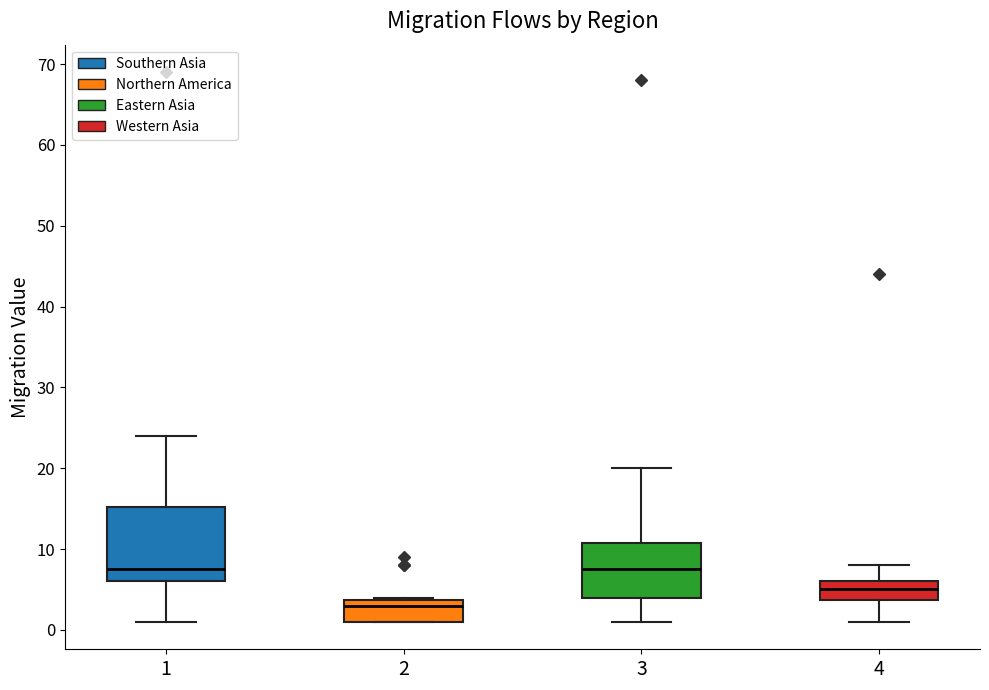

Reading left to right, transcribe this box plot: for each box, give where its median line is, the range the box spans, and where its two whiskers end, as read against the y-axis. The values are not printed on the chart, so give them approximately, as read against the axis.

1: median 8, box 6 to 15, whiskers 1 to 24
2: median 3, box 1 to 4, whiskers 1 to 4
3: median 8, box 4 to 11, whiskers 1 to 20
4: median 5, box 4 to 6, whiskers 1 to 8